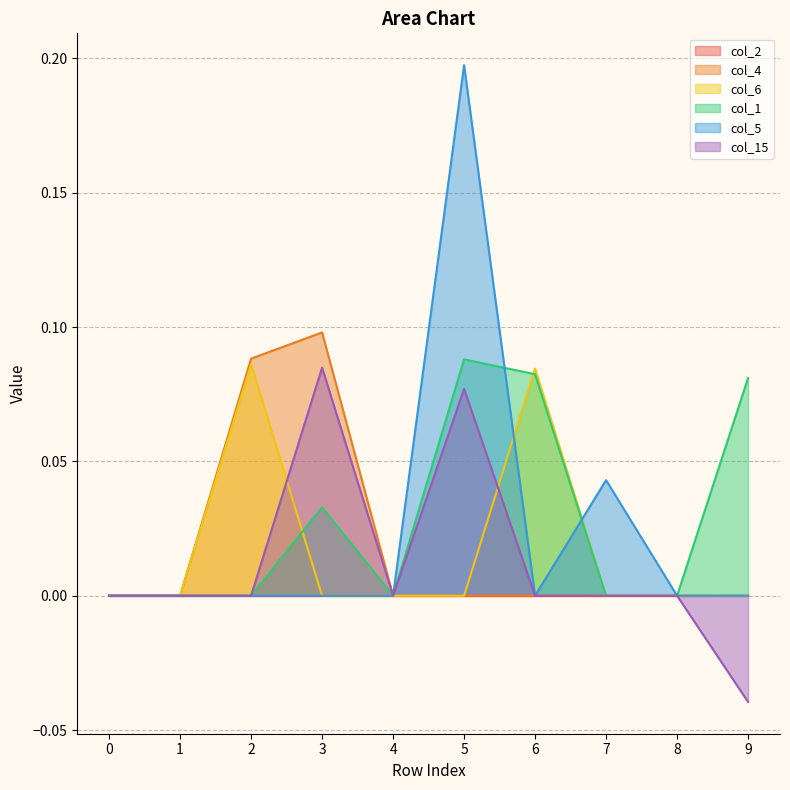

True or false: col_4 has more than 0 interior local peaks.

True